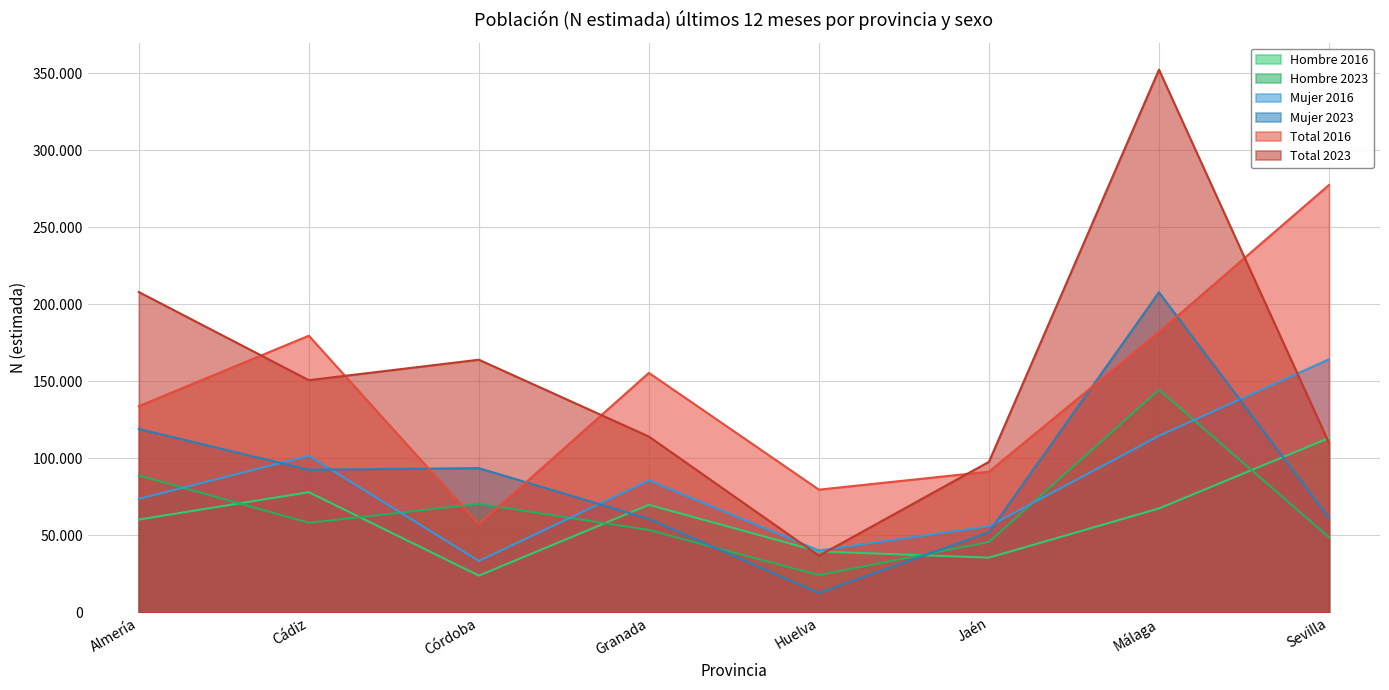

At which label does Hombre 2016 first exceed 67449?

Cádiz